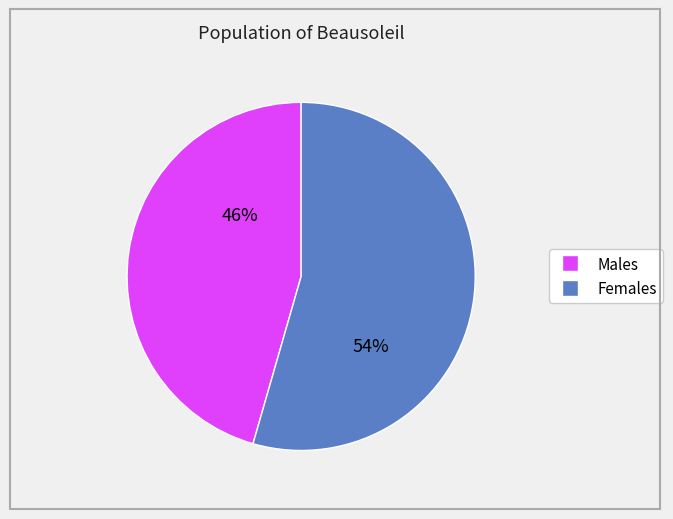

To the nearest percent, what is the average slice percentage?

50%